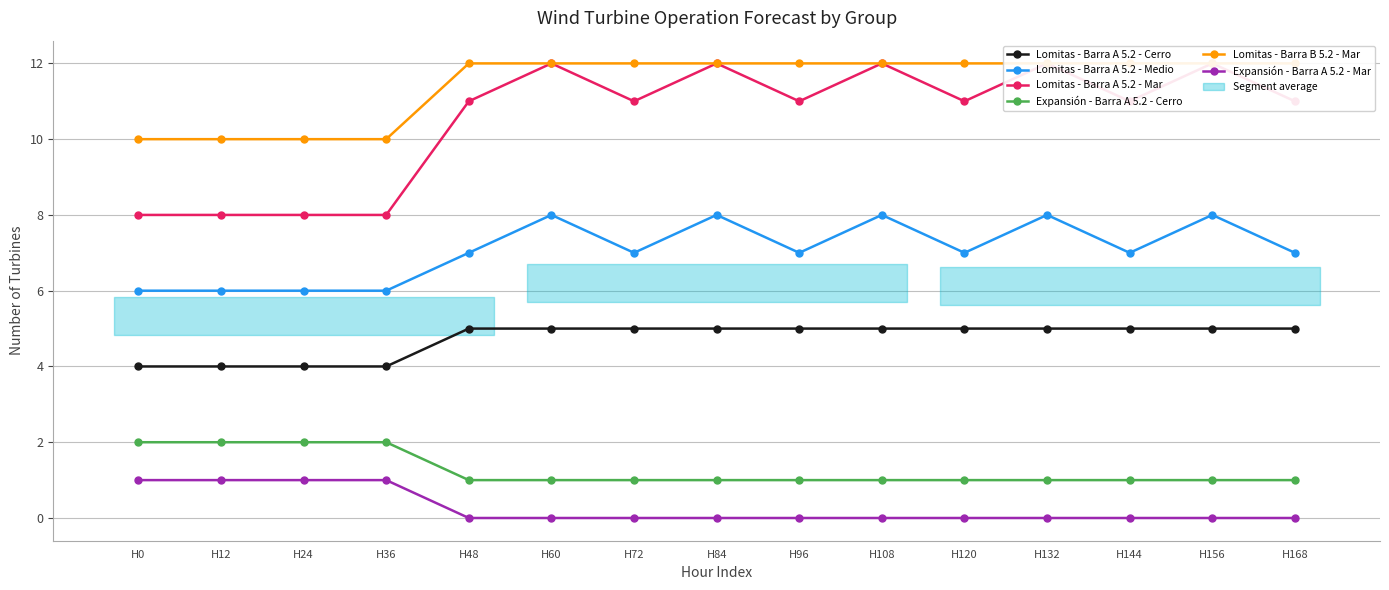

List the labels in order of Lomitas - Barra B 5.2 - Mar value, smallest first.

H0, H12, H24, H36, H48, H60, H72, H84, H96, H108, H120, H132, H144, H156, H168